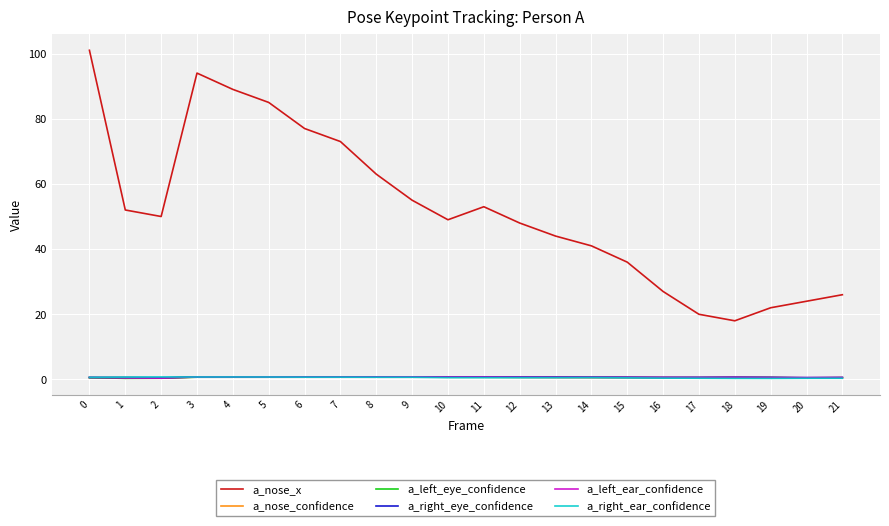

How many a_right_eye_confidence values are between 0 and 1?

22